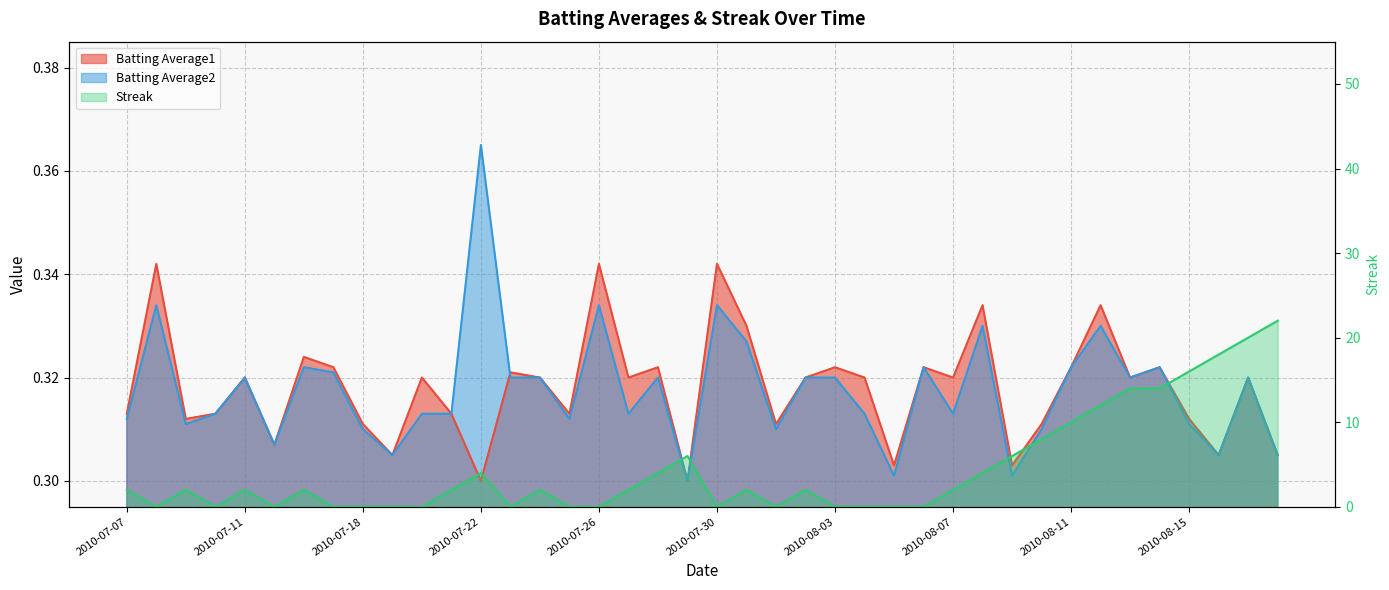

Reading left to right, what are all the values shown in this chart?

Batting Average1: 2010-07-07=0.3	2010-07-08=0.3	2010-07-09=0.3	2010-07-10=0.3	2010-07-11=0.3	2010-07-15=0.3	2010-07-16=0.3	2010-07-17=0.3	2010-07-18=0.3	2010-07-19=0.3	2010-07-20=0.3	2010-07-21=0.3	2010-07-22=0.3	2010-07-23=0.3	2010-07-24=0.3	2010-07-25=0.3	2010-07-26=0.3	2010-07-27=0.3	2010-07-28=0.3	2010-07-29=0.3	2010-07-30=0.3	2010-07-31=0.3	2010-08-01=0.3	2010-08-02=0.3	2010-08-03=0.3	2010-08-04=0.3	2010-08-05=0.3	2010-08-06=0.3	2010-08-07=0.3	2010-08-08=0.3	2010-08-09=0.3	2010-08-10=0.3	2010-08-11=0.3	2010-08-12=0.3	2010-08-13=0.3	2010-08-14=0.3	2010-08-15=0.3	2010-08-16=0.3	2010-08-17=0.3	2010-08-18=0.3
Batting Average2: 2010-07-07=0.3	2010-07-08=0.3	2010-07-09=0.3	2010-07-10=0.3	2010-07-11=0.3	2010-07-15=0.3	2010-07-16=0.3	2010-07-17=0.3	2010-07-18=0.3	2010-07-19=0.3	2010-07-20=0.3	2010-07-21=0.3	2010-07-22=0.4	2010-07-23=0.3	2010-07-24=0.3	2010-07-25=0.3	2010-07-26=0.3	2010-07-27=0.3	2010-07-28=0.3	2010-07-29=0.3	2010-07-30=0.3	2010-07-31=0.3	2010-08-01=0.3	2010-08-02=0.3	2010-08-03=0.3	2010-08-04=0.3	2010-08-05=0.3	2010-08-06=0.3	2010-08-07=0.3	2010-08-08=0.3	2010-08-09=0.3	2010-08-10=0.3	2010-08-11=0.3	2010-08-12=0.3	2010-08-13=0.3	2010-08-14=0.3	2010-08-15=0.3	2010-08-16=0.3	2010-08-17=0.3	2010-08-18=0.3
Streak: 2010-07-07=2.0	2010-07-08=0.0	2010-07-09=2.0	2010-07-10=0.0	2010-07-11=2.0	2010-07-15=0.0	2010-07-16=2.0	2010-07-17=0.0	2010-07-18=0.0	2010-07-19=0.0	2010-07-20=0.0	2010-07-21=2.0	2010-07-22=4.0	2010-07-23=0.0	2010-07-24=2.0	2010-07-25=0.0	2010-07-26=0.0	2010-07-27=2.0	2010-07-28=4.0	2010-07-29=6.0	2010-07-30=0.0	2010-07-31=2.0	2010-08-01=0.0	2010-08-02=2.0	2010-08-03=0.0	2010-08-04=0.0	2010-08-05=0.0	2010-08-06=0.0	2010-08-07=2.0	2010-08-08=4.0	2010-08-09=6.0	2010-08-10=8.0	2010-08-11=10.0	2010-08-12=12.0	2010-08-13=14.0	2010-08-14=14.0	2010-08-15=16.0	2010-08-16=18.0	2010-08-17=20.0	2010-08-18=22.0